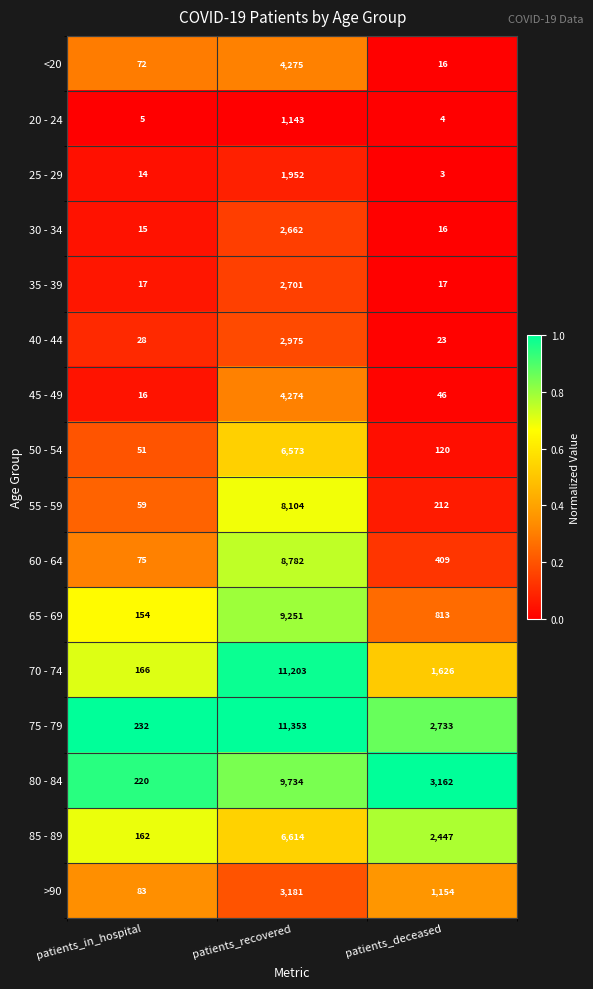

Which series has the largest range (max minus min)?

75 - 79